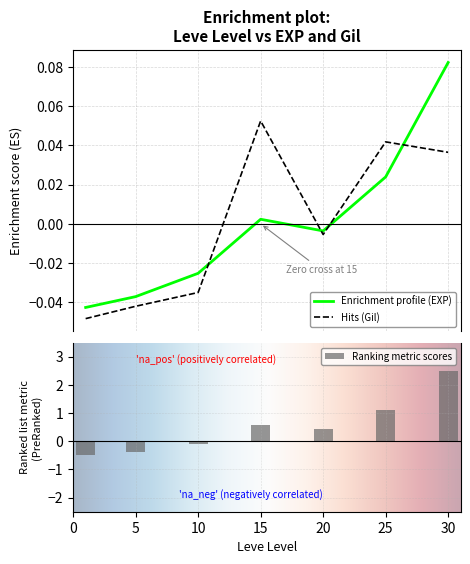

Which label corresponds to the largest value in the chart?

30